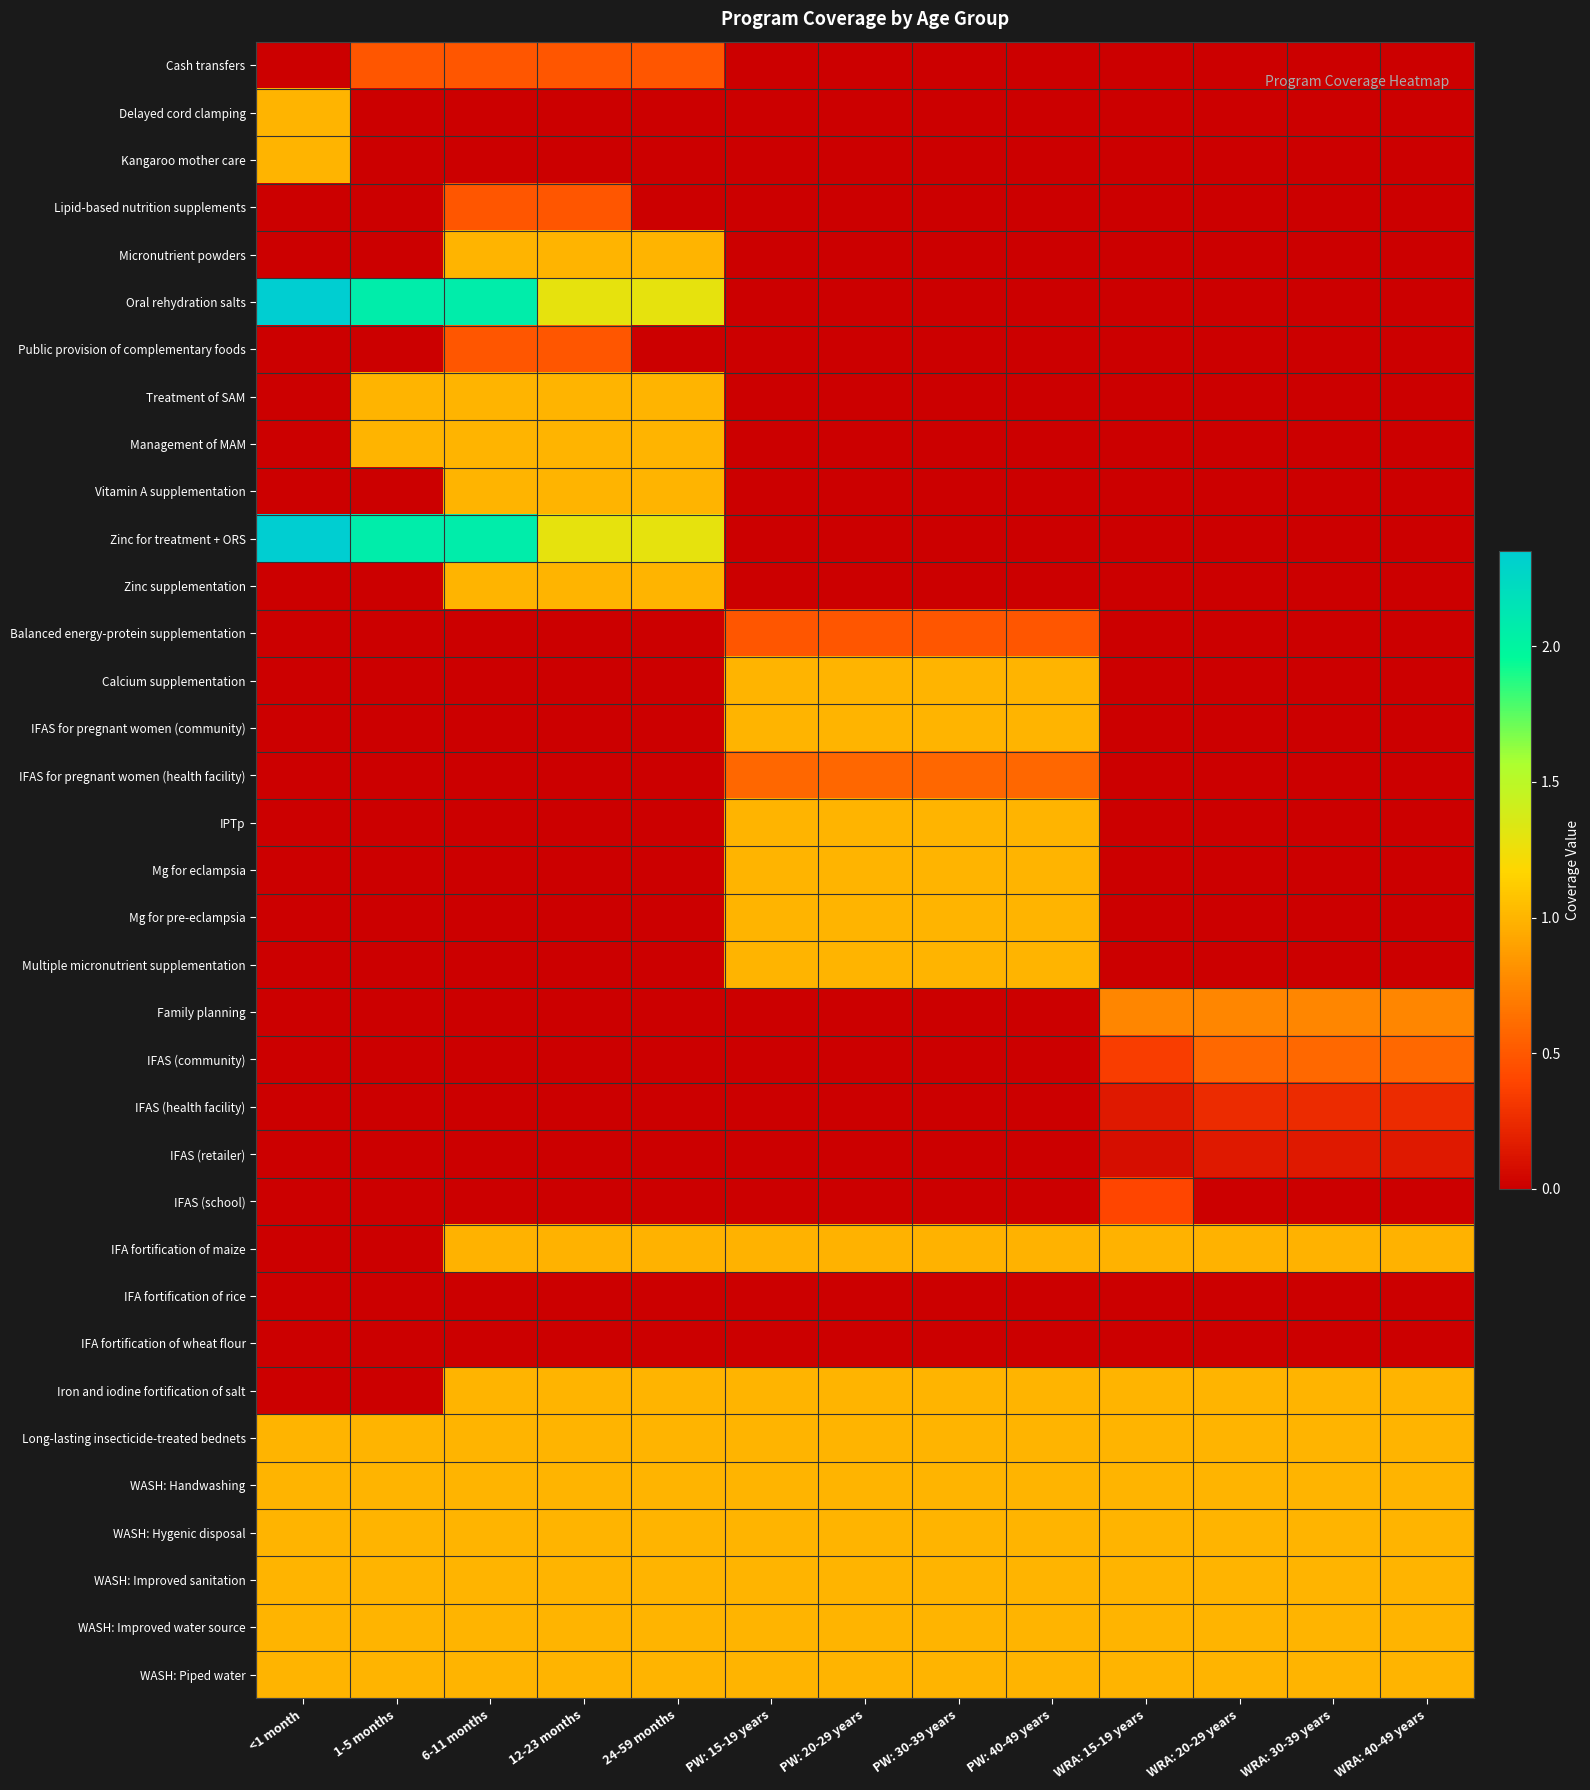

Reading left to right, what are all the values shown in this chart?

Cash transfers: <1 month=0.0	1-5 months=0.5	6-11 months=0.5	12-23 months=0.5	24-59 months=0.5	PW: 15-19 years=0.0	PW: 20-29 years=0.0	PW: 30-39 years=0.0	PW: 40-49 years=0.0	WRA: 15-19 years=0.0	WRA: 20-29 years=0.0	WRA: 30-39 years=0.0	WRA: 40-49 years=0.0
Delayed cord clamping: <1 month=1.0	1-5 months=0.0	6-11 months=0.0	12-23 months=0.0	24-59 months=0.0	PW: 15-19 years=0.0	PW: 20-29 years=0.0	PW: 30-39 years=0.0	PW: 40-49 years=0.0	WRA: 15-19 years=0.0	WRA: 20-29 years=0.0	WRA: 30-39 years=0.0	WRA: 40-49 years=0.0
Kangaroo mother care: <1 month=1.0	1-5 months=0.0	6-11 months=0.0	12-23 months=0.0	24-59 months=0.0	PW: 15-19 years=0.0	PW: 20-29 years=0.0	PW: 30-39 years=0.0	PW: 40-49 years=0.0	WRA: 15-19 years=0.0	WRA: 20-29 years=0.0	WRA: 30-39 years=0.0	WRA: 40-49 years=0.0
Lipid-based nutrition supplements: <1 month=0.0	1-5 months=0.0	6-11 months=0.5	12-23 months=0.5	24-59 months=0.0	PW: 15-19 years=0.0	PW: 20-29 years=0.0	PW: 30-39 years=0.0	PW: 40-49 years=0.0	WRA: 15-19 years=0.0	WRA: 20-29 years=0.0	WRA: 30-39 years=0.0	WRA: 40-49 years=0.0
Micronutrient powders: <1 month=0.0	1-5 months=0.0	6-11 months=1.0	12-23 months=1.0	24-59 months=1.0	PW: 15-19 years=0.0	PW: 20-29 years=0.0	PW: 30-39 years=0.0	PW: 40-49 years=0.0	WRA: 15-19 years=0.0	WRA: 20-29 years=0.0	WRA: 30-39 years=0.0	WRA: 40-49 years=0.0
Oral rehydration salts: <1 month=2.3	1-5 months=2.1	6-11 months=2.1	12-23 months=1.3	24-59 months=1.3	PW: 15-19 years=0.0	PW: 20-29 years=0.0	PW: 30-39 years=0.0	PW: 40-49 years=0.0	WRA: 15-19 years=0.0	WRA: 20-29 years=0.0	WRA: 30-39 years=0.0	WRA: 40-49 years=0.0
Public provision of complementary foods: <1 month=0.0	1-5 months=0.0	6-11 months=0.5	12-23 months=0.5	24-59 months=0.0	PW: 15-19 years=0.0	PW: 20-29 years=0.0	PW: 30-39 years=0.0	PW: 40-49 years=0.0	WRA: 15-19 years=0.0	WRA: 20-29 years=0.0	WRA: 30-39 years=0.0	WRA: 40-49 years=0.0
Treatment of SAM: <1 month=0.0	1-5 months=1.0	6-11 months=1.0	12-23 months=1.0	24-59 months=1.0	PW: 15-19 years=0.0	PW: 20-29 years=0.0	PW: 30-39 years=0.0	PW: 40-49 years=0.0	WRA: 15-19 years=0.0	WRA: 20-29 years=0.0	WRA: 30-39 years=0.0	WRA: 40-49 years=0.0
Management of MAM: <1 month=0.0	1-5 months=1.0	6-11 months=1.0	12-23 months=1.0	24-59 months=1.0	PW: 15-19 years=0.0	PW: 20-29 years=0.0	PW: 30-39 years=0.0	PW: 40-49 years=0.0	WRA: 15-19 years=0.0	WRA: 20-29 years=0.0	WRA: 30-39 years=0.0	WRA: 40-49 years=0.0
Vitamin A supplementation: <1 month=0.0	1-5 months=0.0	6-11 months=1.0	12-23 months=1.0	24-59 months=1.0	PW: 15-19 years=0.0	PW: 20-29 years=0.0	PW: 30-39 years=0.0	PW: 40-49 years=0.0	WRA: 15-19 years=0.0	WRA: 20-29 years=0.0	WRA: 30-39 years=0.0	WRA: 40-49 years=0.0
Zinc for treatment + ORS: <1 month=2.3	1-5 months=2.1	6-11 months=2.1	12-23 months=1.3	24-59 months=1.3	PW: 15-19 years=0.0	PW: 20-29 years=0.0	PW: 30-39 years=0.0	PW: 40-49 years=0.0	WRA: 15-19 years=0.0	WRA: 20-29 years=0.0	WRA: 30-39 years=0.0	WRA: 40-49 years=0.0
Zinc supplementation: <1 month=0.0	1-5 months=0.0	6-11 months=1.0	12-23 months=1.0	24-59 months=1.0	PW: 15-19 years=0.0	PW: 20-29 years=0.0	PW: 30-39 years=0.0	PW: 40-49 years=0.0	WRA: 15-19 years=0.0	WRA: 20-29 years=0.0	WRA: 30-39 years=0.0	WRA: 40-49 years=0.0
Balanced energy-protein supplementation: <1 month=0.0	1-5 months=0.0	6-11 months=0.0	12-23 months=0.0	24-59 months=0.0	PW: 15-19 years=0.5	PW: 20-29 years=0.5	PW: 30-39 years=0.5	PW: 40-49 years=0.5	WRA: 15-19 years=0.0	WRA: 20-29 years=0.0	WRA: 30-39 years=0.0	WRA: 40-49 years=0.0
Calcium supplementation: <1 month=0.0	1-5 months=0.0	6-11 months=0.0	12-23 months=0.0	24-59 months=0.0	PW: 15-19 years=1.0	PW: 20-29 years=1.0	PW: 30-39 years=1.0	PW: 40-49 years=1.0	WRA: 15-19 years=0.0	WRA: 20-29 years=0.0	WRA: 30-39 years=0.0	WRA: 40-49 years=0.0
IFAS for pregnant women (community): <1 month=0.0	1-5 months=0.0	6-11 months=0.0	12-23 months=0.0	24-59 months=0.0	PW: 15-19 years=1.0	PW: 20-29 years=1.0	PW: 30-39 years=1.0	PW: 40-49 years=1.0	WRA: 15-19 years=0.0	WRA: 20-29 years=0.0	WRA: 30-39 years=0.0	WRA: 40-49 years=0.0
IFAS for pregnant women (health facility): <1 month=0.0	1-5 months=0.0	6-11 months=0.0	12-23 months=0.0	24-59 months=0.0	PW: 15-19 years=0.6	PW: 20-29 years=0.6	PW: 30-39 years=0.6	PW: 40-49 years=0.6	WRA: 15-19 years=0.0	WRA: 20-29 years=0.0	WRA: 30-39 years=0.0	WRA: 40-49 years=0.0
IPTp: <1 month=0.0	1-5 months=0.0	6-11 months=0.0	12-23 months=0.0	24-59 months=0.0	PW: 15-19 years=1.0	PW: 20-29 years=1.0	PW: 30-39 years=1.0	PW: 40-49 years=1.0	WRA: 15-19 years=0.0	WRA: 20-29 years=0.0	WRA: 30-39 years=0.0	WRA: 40-49 years=0.0
Mg for eclampsia: <1 month=0.0	1-5 months=0.0	6-11 months=0.0	12-23 months=0.0	24-59 months=0.0	PW: 15-19 years=1.0	PW: 20-29 years=1.0	PW: 30-39 years=1.0	PW: 40-49 years=1.0	WRA: 15-19 years=0.0	WRA: 20-29 years=0.0	WRA: 30-39 years=0.0	WRA: 40-49 years=0.0
Mg for pre-eclampsia: <1 month=0.0	1-5 months=0.0	6-11 months=0.0	12-23 months=0.0	24-59 months=0.0	PW: 15-19 years=1.0	PW: 20-29 years=1.0	PW: 30-39 years=1.0	PW: 40-49 years=1.0	WRA: 15-19 years=0.0	WRA: 20-29 years=0.0	WRA: 30-39 years=0.0	WRA: 40-49 years=0.0
Multiple micronutrient supplementation: <1 month=0.0	1-5 months=0.0	6-11 months=0.0	12-23 months=0.0	24-59 months=0.0	PW: 15-19 years=1.0	PW: 20-29 years=1.0	PW: 30-39 years=1.0	PW: 40-49 years=1.0	WRA: 15-19 years=0.0	WRA: 20-29 years=0.0	WRA: 30-39 years=0.0	WRA: 40-49 years=0.0
Family planning: <1 month=0.0	1-5 months=0.0	6-11 months=0.0	12-23 months=0.0	24-59 months=0.0	PW: 15-19 years=0.0	PW: 20-29 years=0.0	PW: 30-39 years=0.0	PW: 40-49 years=0.0	WRA: 15-19 years=0.8	WRA: 20-29 years=0.8	WRA: 30-39 years=0.8	WRA: 40-49 years=0.8
IFAS (community): <1 month=0.0	1-5 months=0.0	6-11 months=0.0	12-23 months=0.0	24-59 months=0.0	PW: 15-19 years=0.0	PW: 20-29 years=0.0	PW: 30-39 years=0.0	PW: 40-49 years=0.0	WRA: 15-19 years=0.4	WRA: 20-29 years=0.6	WRA: 30-39 years=0.6	WRA: 40-49 years=0.6
IFAS (health facility): <1 month=0.0	1-5 months=0.0	6-11 months=0.0	12-23 months=0.0	24-59 months=0.0	PW: 15-19 years=0.0	PW: 20-29 years=0.0	PW: 30-39 years=0.0	PW: 40-49 years=0.0	WRA: 15-19 years=0.2	WRA: 20-29 years=0.3	WRA: 30-39 years=0.3	WRA: 40-49 years=0.3
IFAS (retailer): <1 month=0.0	1-5 months=0.0	6-11 months=0.0	12-23 months=0.0	24-59 months=0.0	PW: 15-19 years=0.0	PW: 20-29 years=0.0	PW: 30-39 years=0.0	PW: 40-49 years=0.0	WRA: 15-19 years=0.1	WRA: 20-29 years=0.2	WRA: 30-39 years=0.2	WRA: 40-49 years=0.2
IFAS (school): <1 month=0.0	1-5 months=0.0	6-11 months=0.0	12-23 months=0.0	24-59 months=0.0	PW: 15-19 years=0.0	PW: 20-29 years=0.0	PW: 30-39 years=0.0	PW: 40-49 years=0.0	WRA: 15-19 years=0.4	WRA: 20-29 years=0.0	WRA: 30-39 years=0.0	WRA: 40-49 years=0.0
IFA fortification of maize: <1 month=0.0	1-5 months=0.0	6-11 months=1.0	12-23 months=1.0	24-59 months=1.0	PW: 15-19 years=1.0	PW: 20-29 years=1.0	PW: 30-39 years=1.0	PW: 40-49 years=1.0	WRA: 15-19 years=1.0	WRA: 20-29 years=1.0	WRA: 30-39 years=1.0	WRA: 40-49 years=1.0
IFA fortification of rice: <1 month=0.0	1-5 months=0.0	6-11 months=0.0	12-23 months=0.0	24-59 months=0.0	PW: 15-19 years=0.0	PW: 20-29 years=0.0	PW: 30-39 years=0.0	PW: 40-49 years=0.0	WRA: 15-19 years=0.0	WRA: 20-29 years=0.0	WRA: 30-39 years=0.0	WRA: 40-49 years=0.0
IFA fortification of wheat flour: <1 month=0.0	1-5 months=0.0	6-11 months=0.0	12-23 months=0.0	24-59 months=0.0	PW: 15-19 years=0.0	PW: 20-29 years=0.0	PW: 30-39 years=0.0	PW: 40-49 years=0.0	WRA: 15-19 years=0.0	WRA: 20-29 years=0.0	WRA: 30-39 years=0.0	WRA: 40-49 years=0.0
Iron and iodine fortification of salt: <1 month=0.0	1-5 months=0.0	6-11 months=1.0	12-23 months=1.0	24-59 months=1.0	PW: 15-19 years=1.0	PW: 20-29 years=1.0	PW: 30-39 years=1.0	PW: 40-49 years=1.0	WRA: 15-19 years=1.0	WRA: 20-29 years=1.0	WRA: 30-39 years=1.0	WRA: 40-49 years=1.0
Long-lasting insecticide-treated bednets: <1 month=1.0	1-5 months=1.0	6-11 months=1.0	12-23 months=1.0	24-59 months=1.0	PW: 15-19 years=1.0	PW: 20-29 years=1.0	PW: 30-39 years=1.0	PW: 40-49 years=1.0	WRA: 15-19 years=1.0	WRA: 20-29 years=1.0	WRA: 30-39 years=1.0	WRA: 40-49 years=1.0
WASH: Handwashing: <1 month=1.0	1-5 months=1.0	6-11 months=1.0	12-23 months=1.0	24-59 months=1.0	PW: 15-19 years=1.0	PW: 20-29 years=1.0	PW: 30-39 years=1.0	PW: 40-49 years=1.0	WRA: 15-19 years=1.0	WRA: 20-29 years=1.0	WRA: 30-39 years=1.0	WRA: 40-49 years=1.0
WASH: Hygenic disposal: <1 month=1.0	1-5 months=1.0	6-11 months=1.0	12-23 months=1.0	24-59 months=1.0	PW: 15-19 years=1.0	PW: 20-29 years=1.0	PW: 30-39 years=1.0	PW: 40-49 years=1.0	WRA: 15-19 years=1.0	WRA: 20-29 years=1.0	WRA: 30-39 years=1.0	WRA: 40-49 years=1.0
WASH: Improved sanitation: <1 month=1.0	1-5 months=1.0	6-11 months=1.0	12-23 months=1.0	24-59 months=1.0	PW: 15-19 years=1.0	PW: 20-29 years=1.0	PW: 30-39 years=1.0	PW: 40-49 years=1.0	WRA: 15-19 years=1.0	WRA: 20-29 years=1.0	WRA: 30-39 years=1.0	WRA: 40-49 years=1.0
WASH: Improved water source: <1 month=1.0	1-5 months=1.0	6-11 months=1.0	12-23 months=1.0	24-59 months=1.0	PW: 15-19 years=1.0	PW: 20-29 years=1.0	PW: 30-39 years=1.0	PW: 40-49 years=1.0	WRA: 15-19 years=1.0	WRA: 20-29 years=1.0	WRA: 30-39 years=1.0	WRA: 40-49 years=1.0
WASH: Piped water: <1 month=1.0	1-5 months=1.0	6-11 months=1.0	12-23 months=1.0	24-59 months=1.0	PW: 15-19 years=1.0	PW: 20-29 years=1.0	PW: 30-39 years=1.0	PW: 40-49 years=1.0	WRA: 15-19 years=1.0	WRA: 20-29 years=1.0	WRA: 30-39 years=1.0	WRA: 40-49 years=1.0